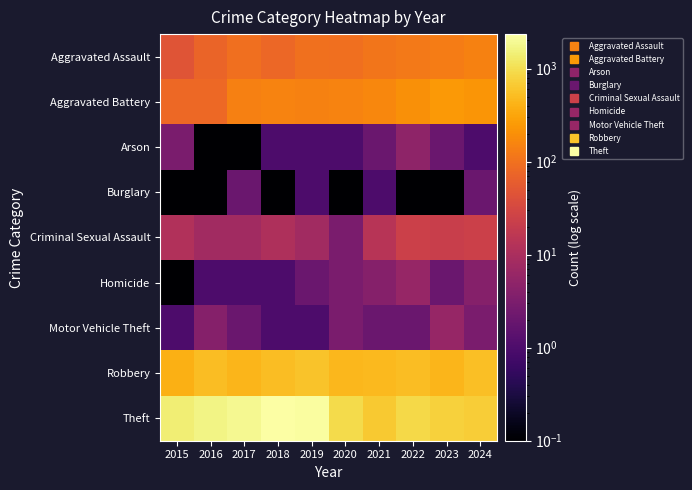

What is the total value across all series at 2015?

1968.2